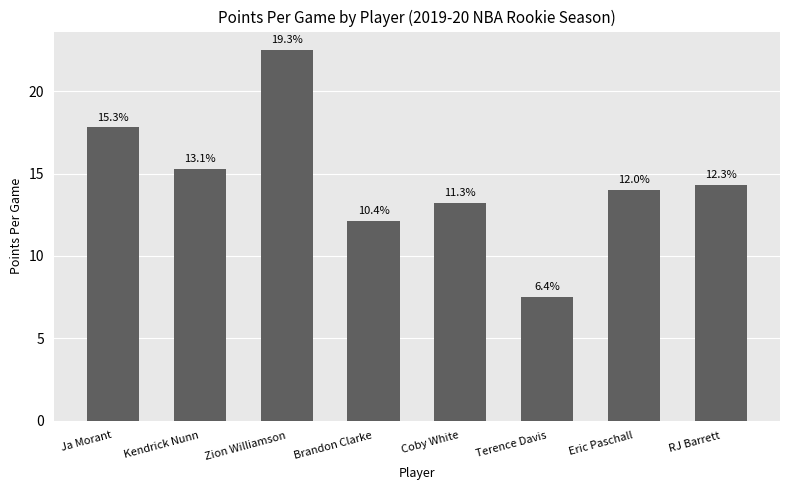

How many bars are there in total?

8